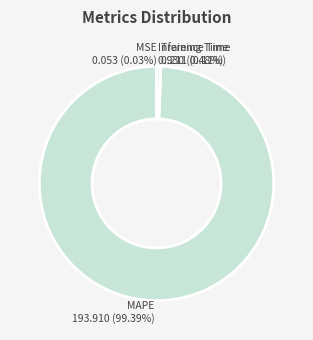

Which slice is the largest?

MAPE